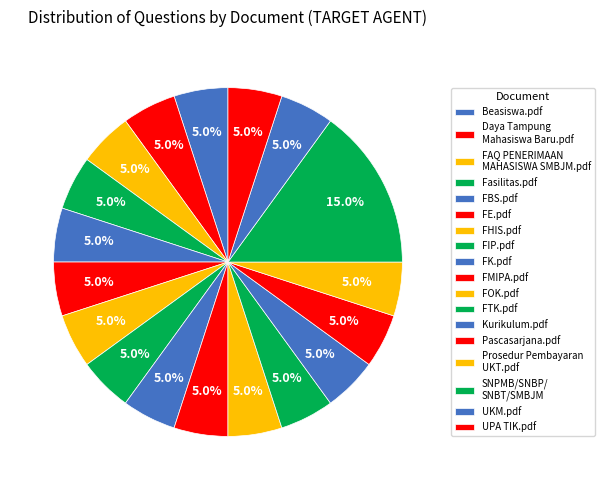

How many slices are in this pie chart?

18